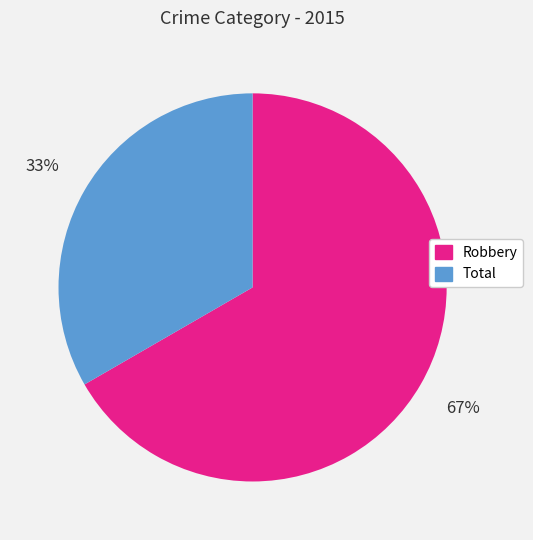

To the nearest percent, what is the average slice percentage?

50%